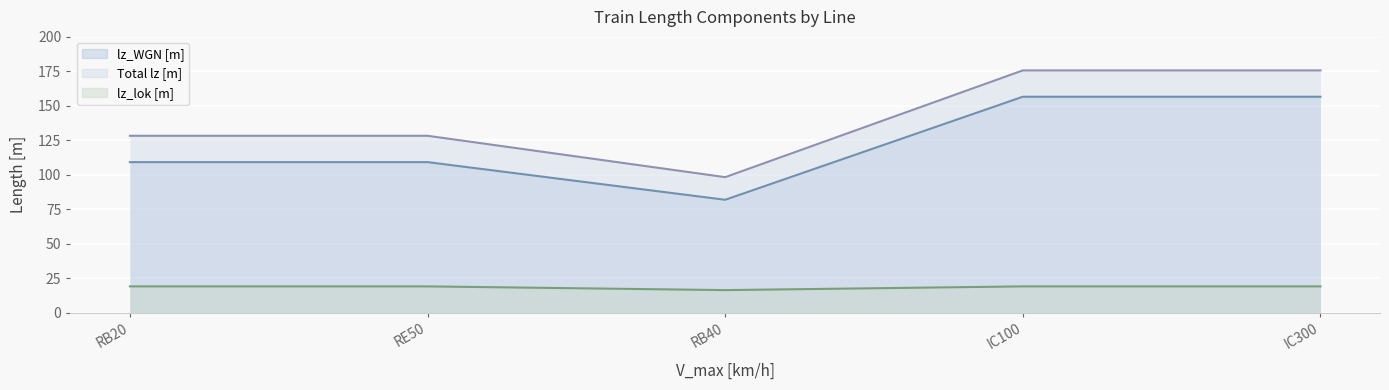

The lz_WGN [m] series shows 156.6 at IC100. True or false?

True